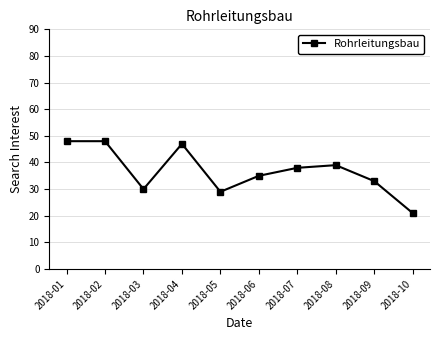

True or false: there are more than 1 points higher than both neighbors.

True